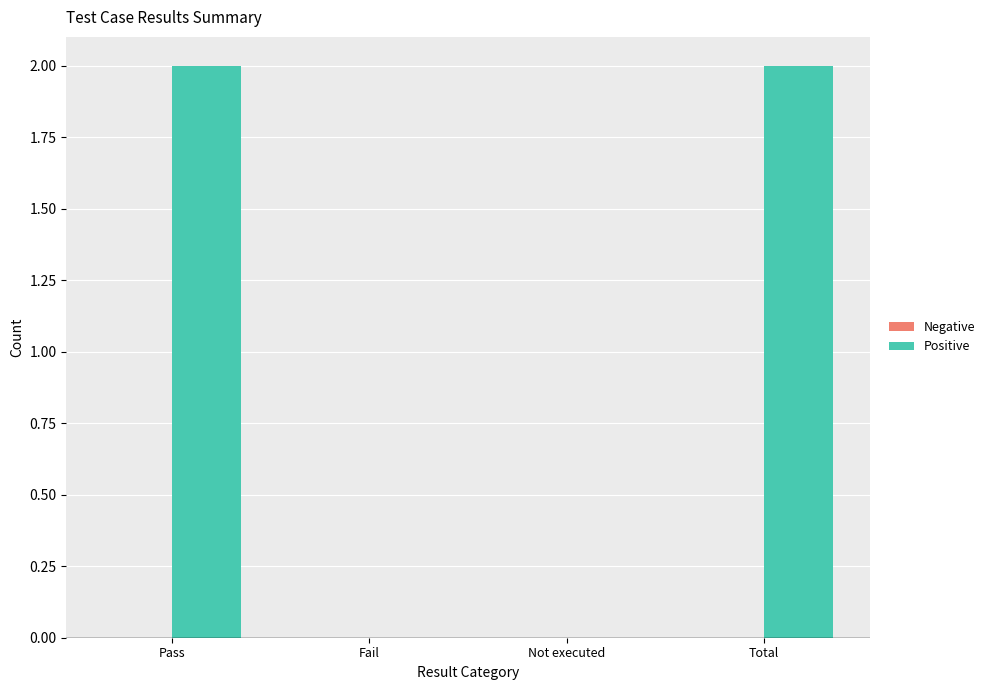

What is the sum of all values?

4